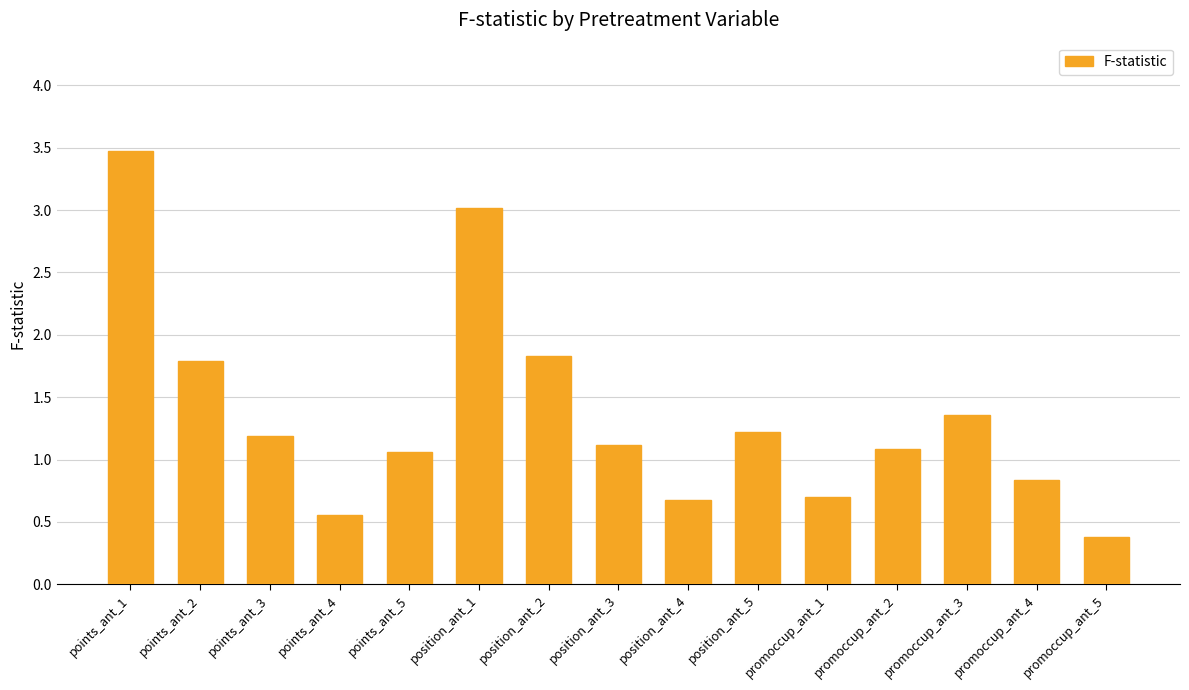

What is the difference between the maximum and second lowest values?

2.9